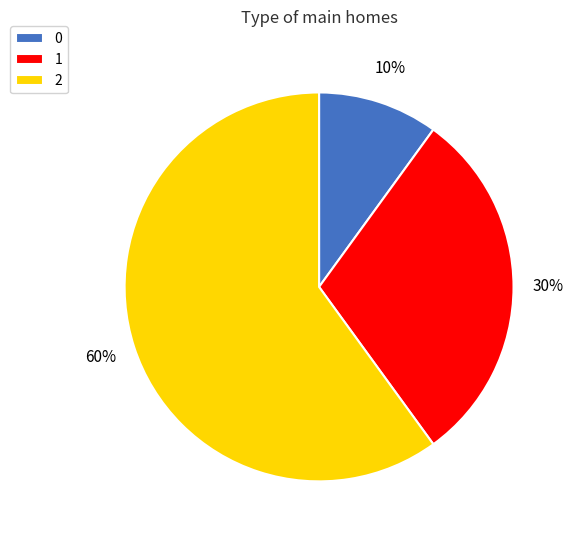

Count the number of slices in the pie.

3